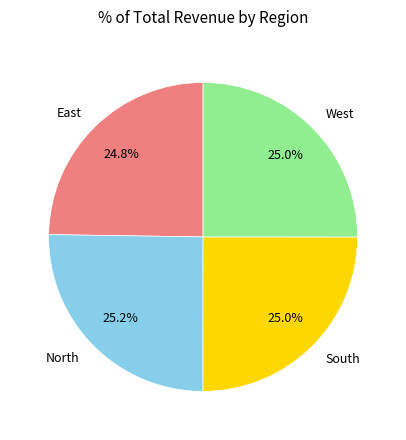

The North slice represents 31% of the pie. True or false?

False